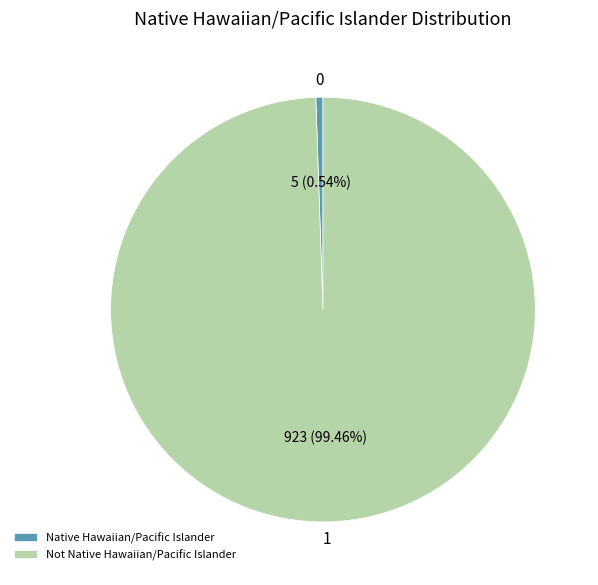

What percentage is the Not Native Hawaiian/Pacific Islander slice, to the nearest percent?

99%